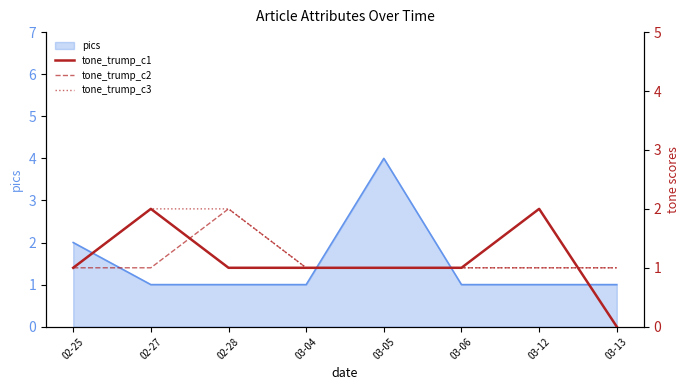

How many times do tone_trump_c2 and tone_trump_c1 cross each other?

2